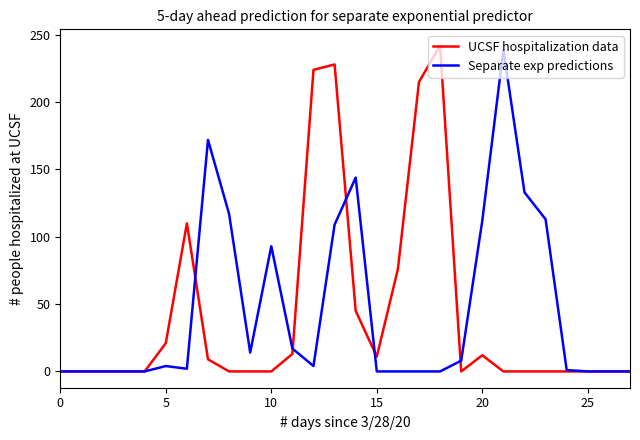

What are all the series names shown in the legend?

UCSF hospitalization data, Separate exp predictions